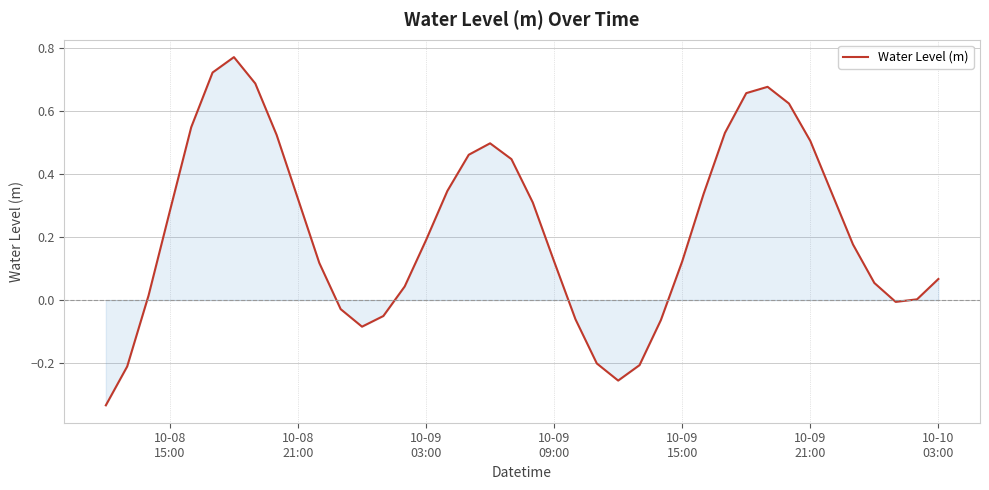

What is the difference between the maximum and minimum values?

1.1